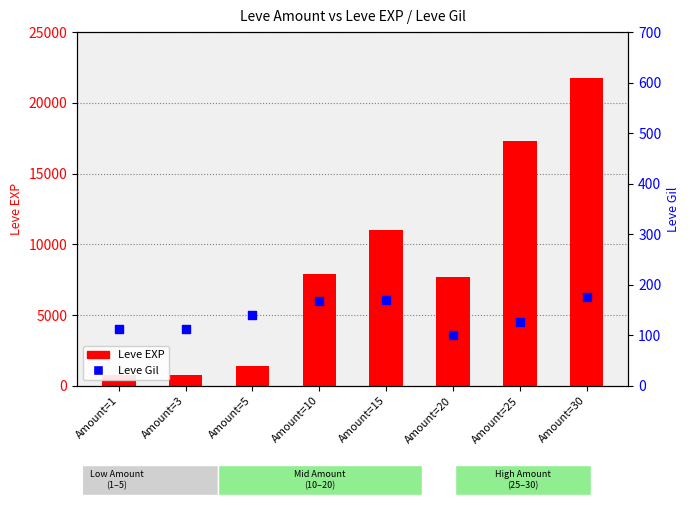

At how many categories does at least one series exceed 7244?

5